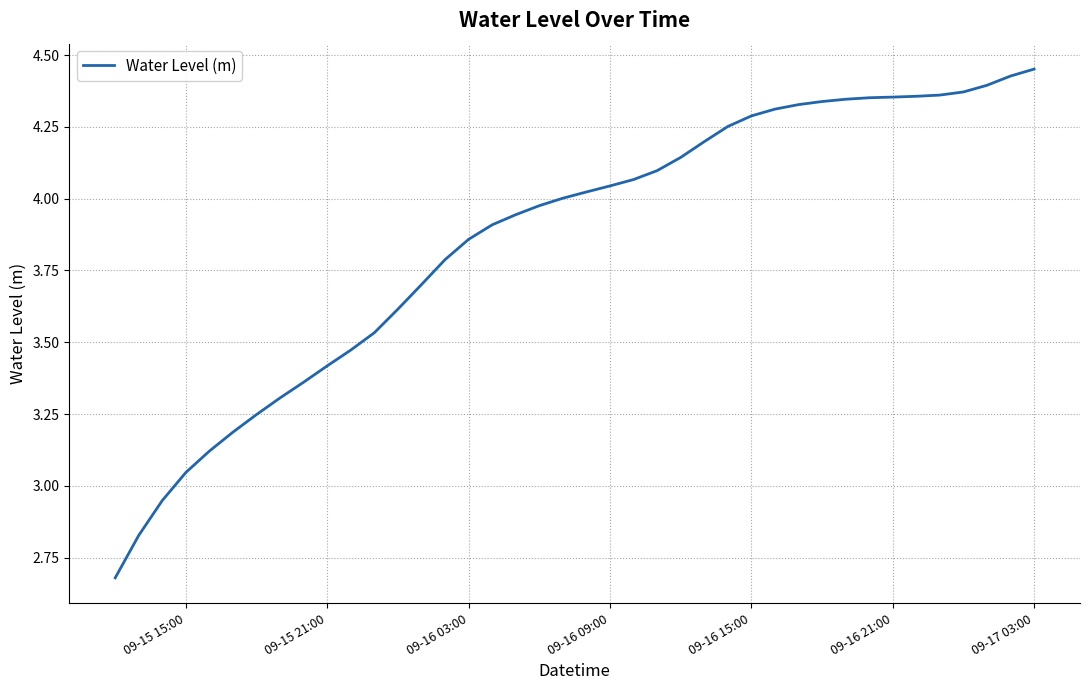

Count the number of data series in this chart.

1